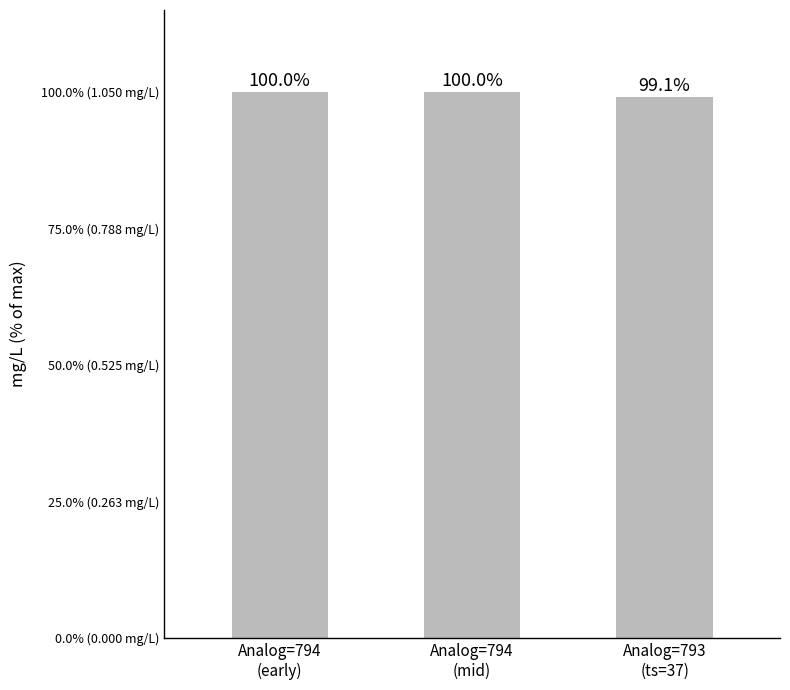

Are the bars horizontal?

No